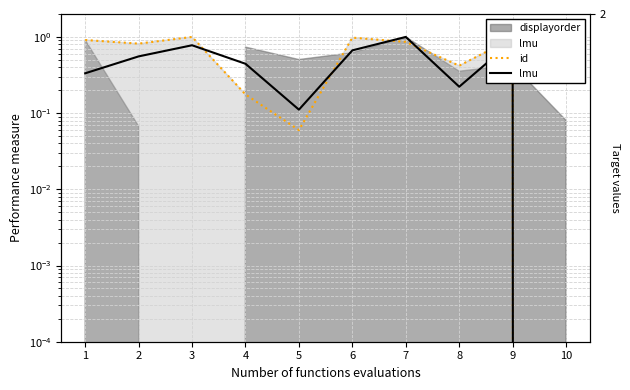

Reading left to right, extract all data points from this chart.

id: 0.9	0.8	1.0	0.2	0.1	1.0	0.9	0.4	1.0	0.0
lmu: 0.3	0.6	0.8	0.4	0.1	0.7	1.0	0.2	0.9	0.0